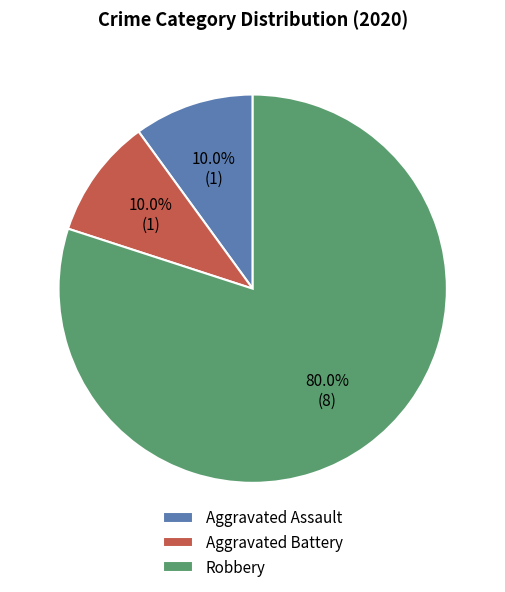

To the nearest percent, what percentage of the pie is Aggravated Battery?

10%